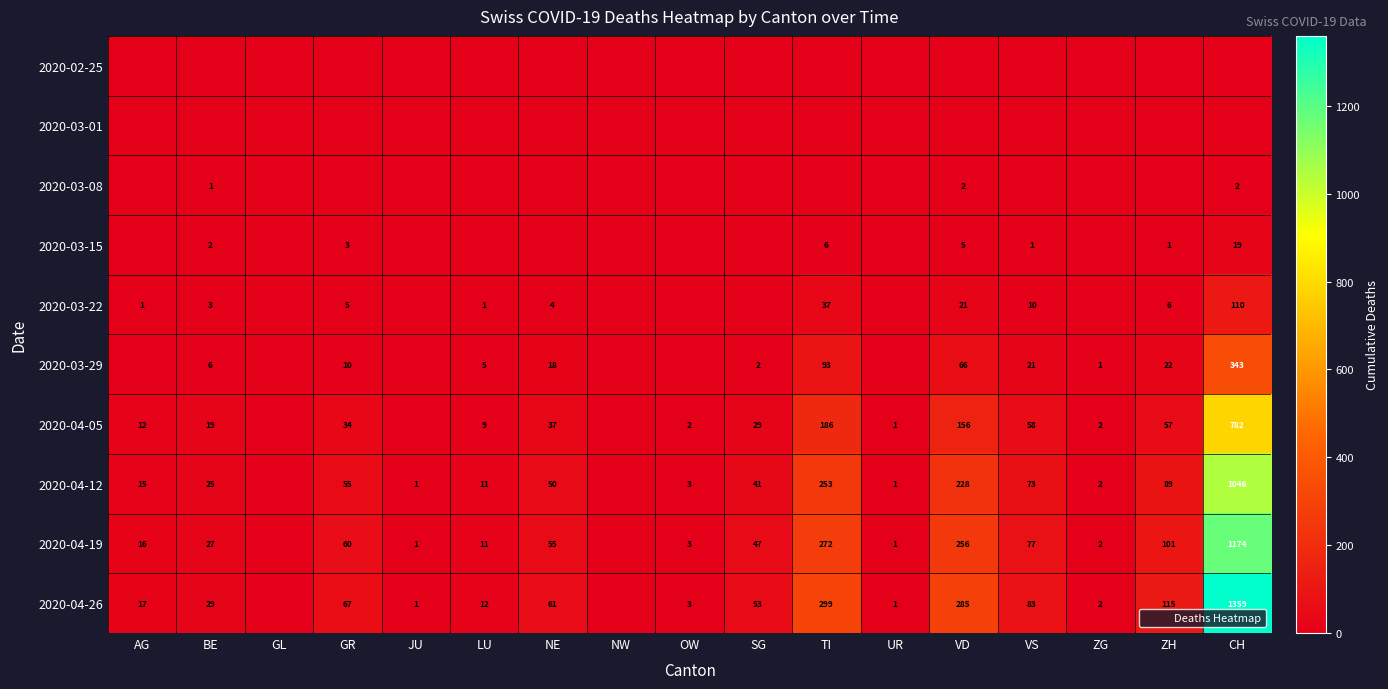

Which series has the largest range (max minus min)?

2020-04-26